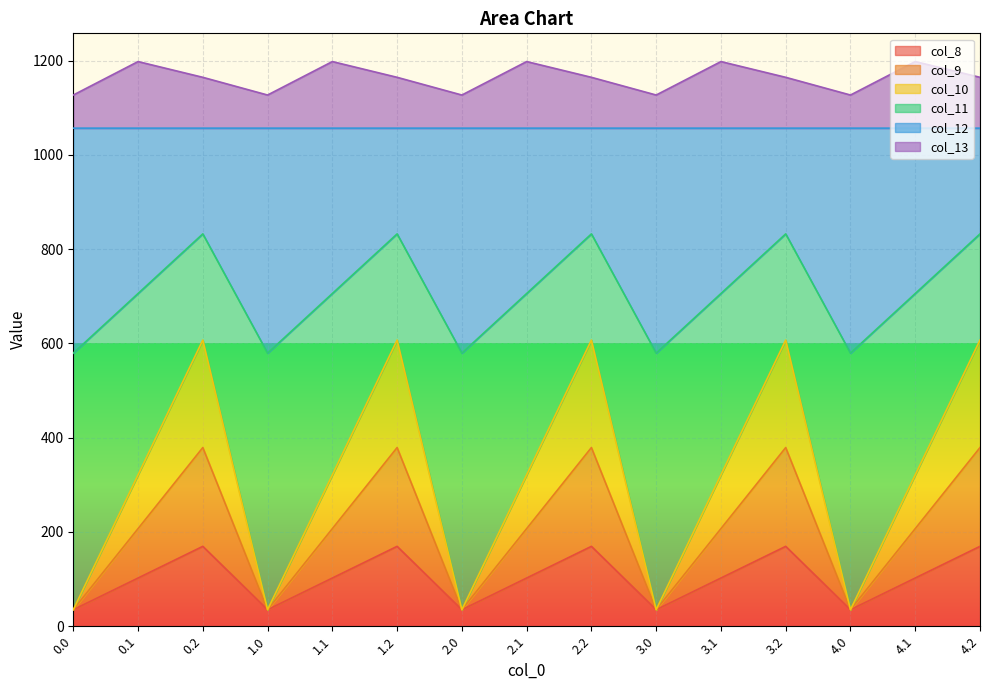

Which has a higher value, 3.0 or 2.2?

2.2